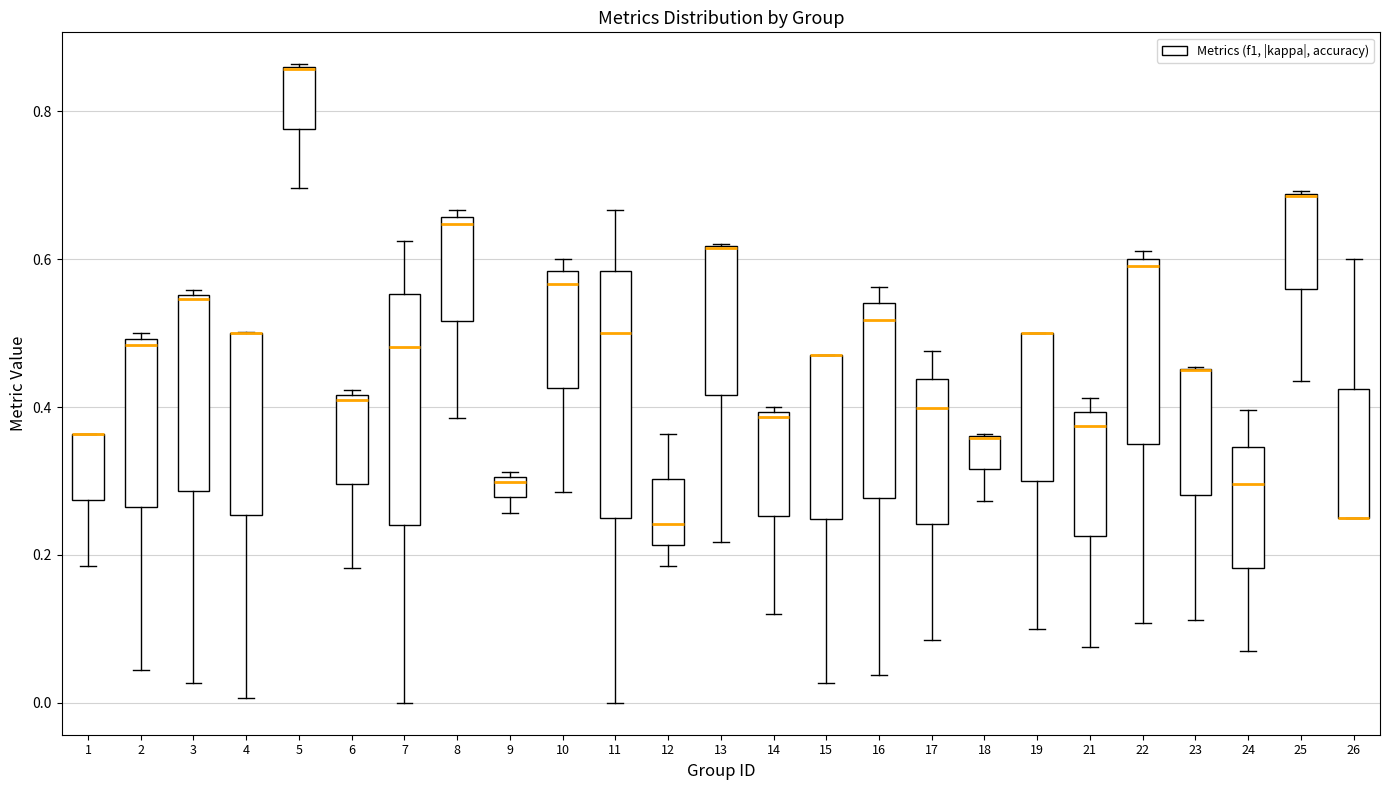

Where does the lower whisker of the box at x = 4 end on the y-axis? The values are not printed on the chart, so give them approximately, as read against the axis.

0.00